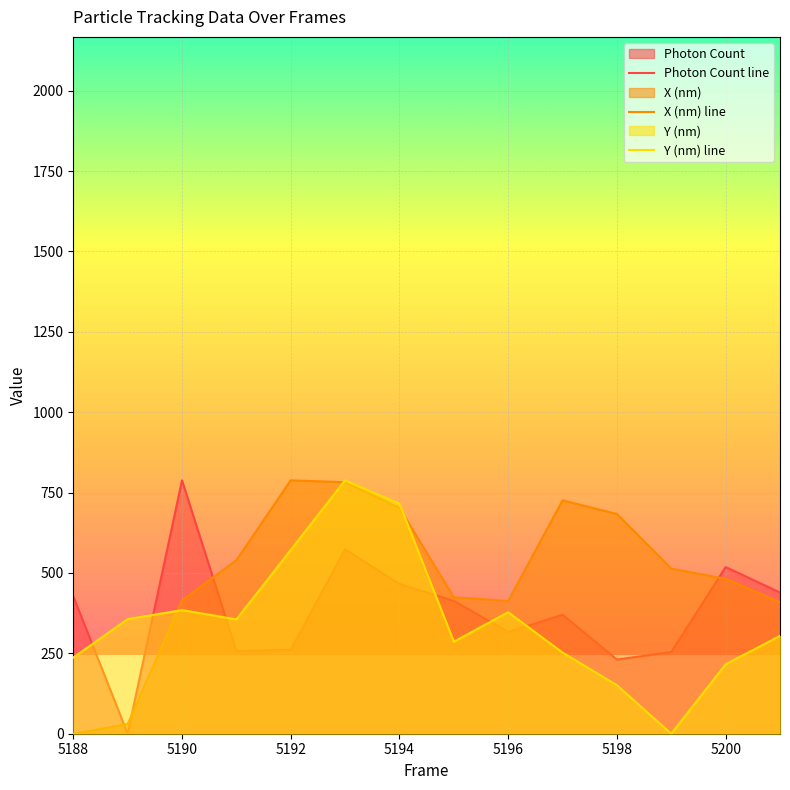

How many positive values does the Photon Count line series have?

13